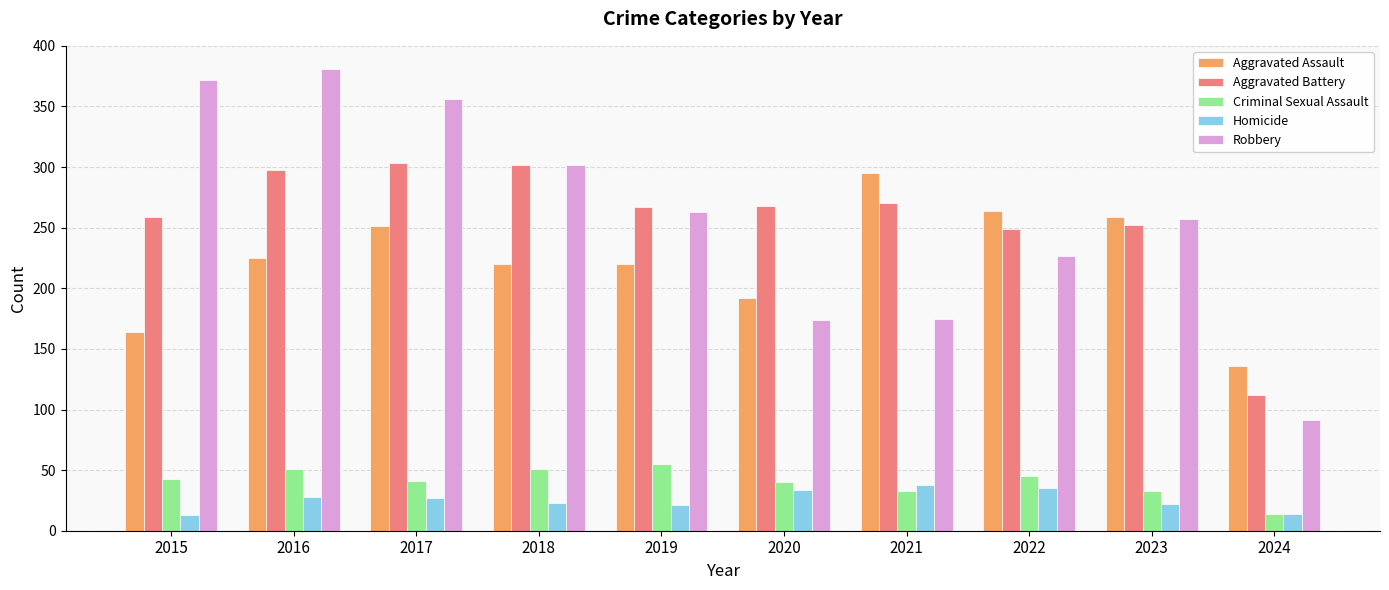

What is the difference between the maximum and minimum values in the Aggravated Battery series?

191